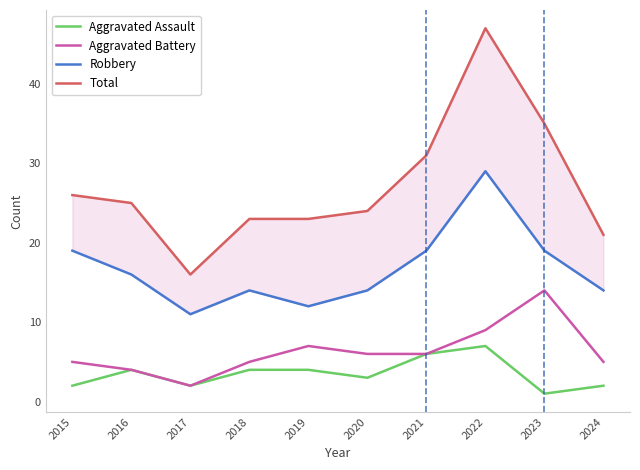

In Aggravated Assault, how many points are lower than both neighbors (excluding endpoints)?

3